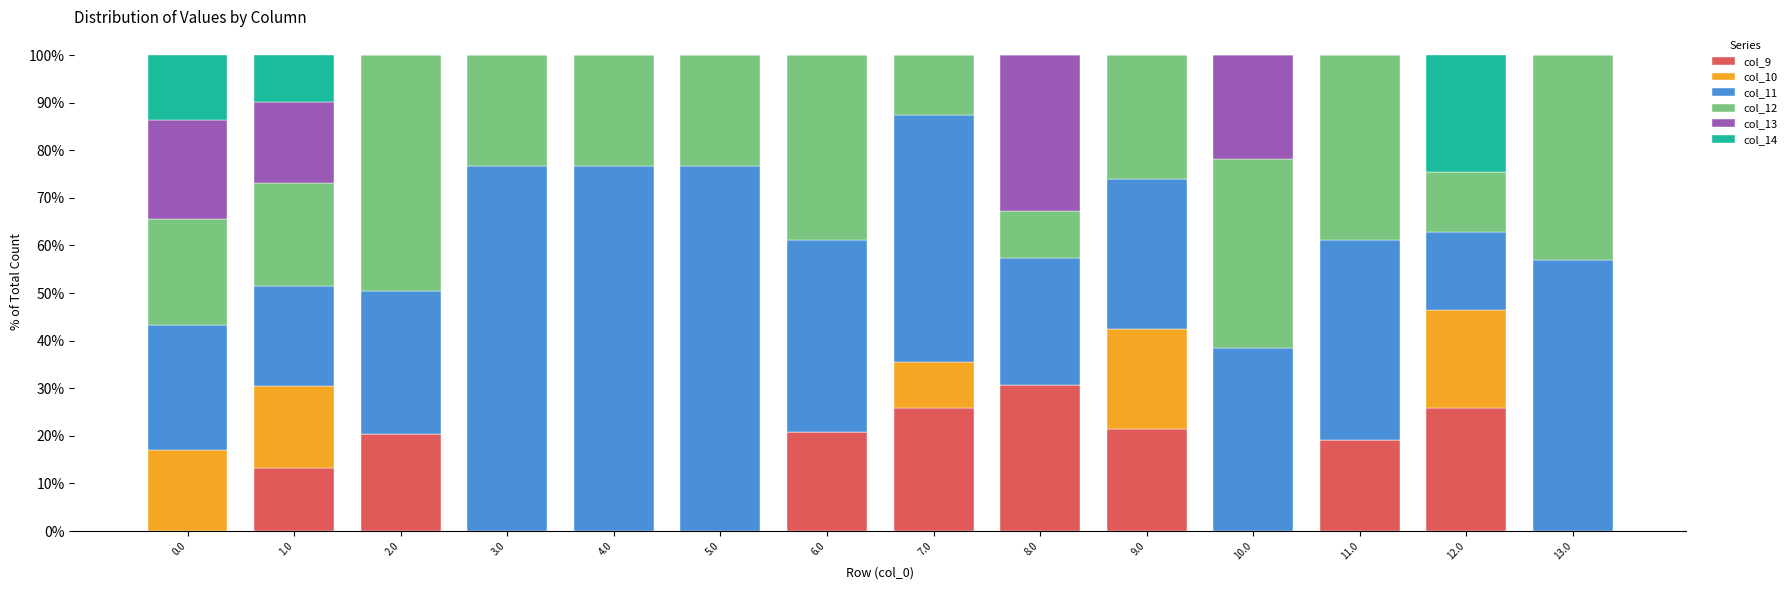

What is the total value across all series at 13.0?

100.0